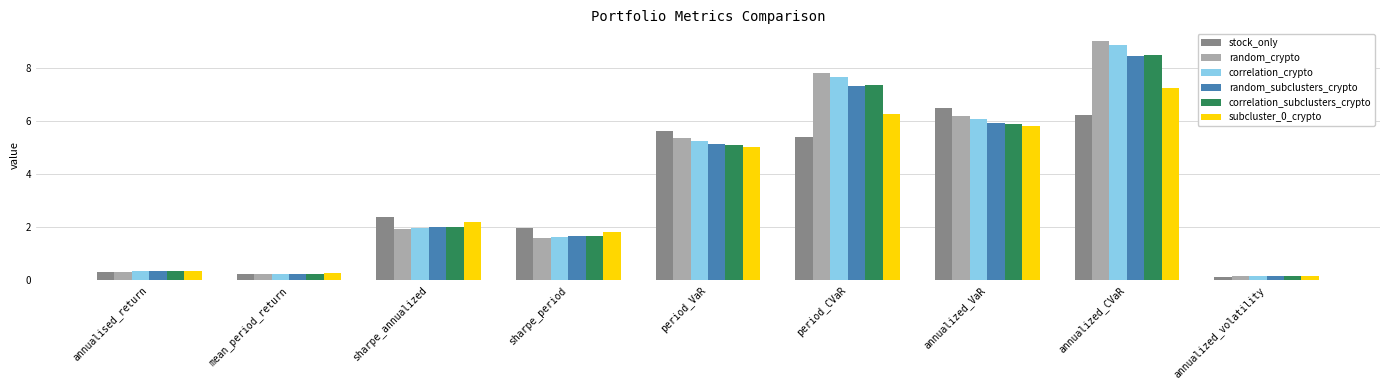

How many groups of bars are there?

9